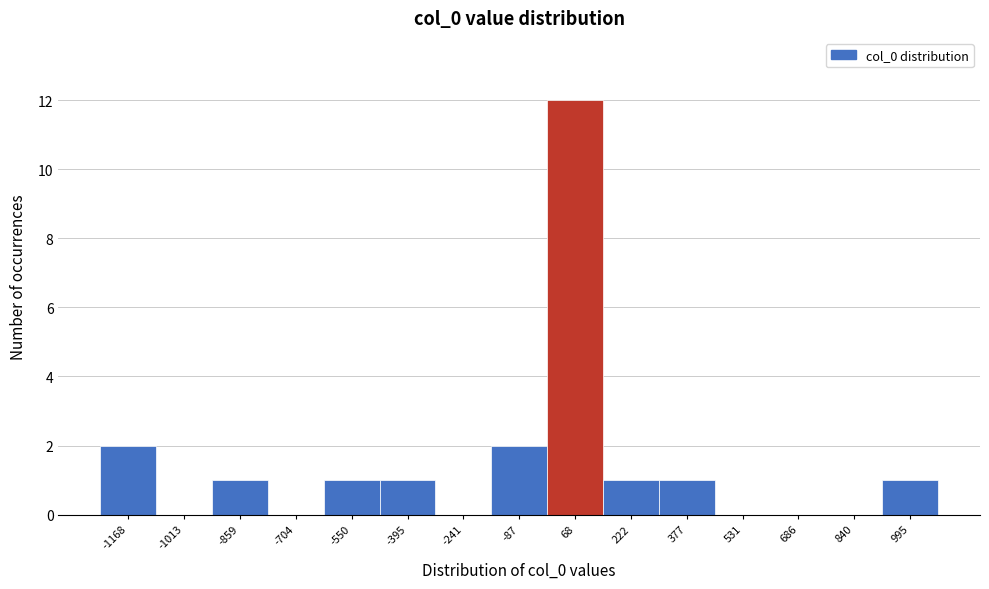

Reading left to right, extract all data points from this chart.

-1168=2	-1013=0	-859=1	-704=0	-550=1	-395=1	-241=0	-87=2	68=12	222=1	377=1	531=0	686=0	840=0	995=1